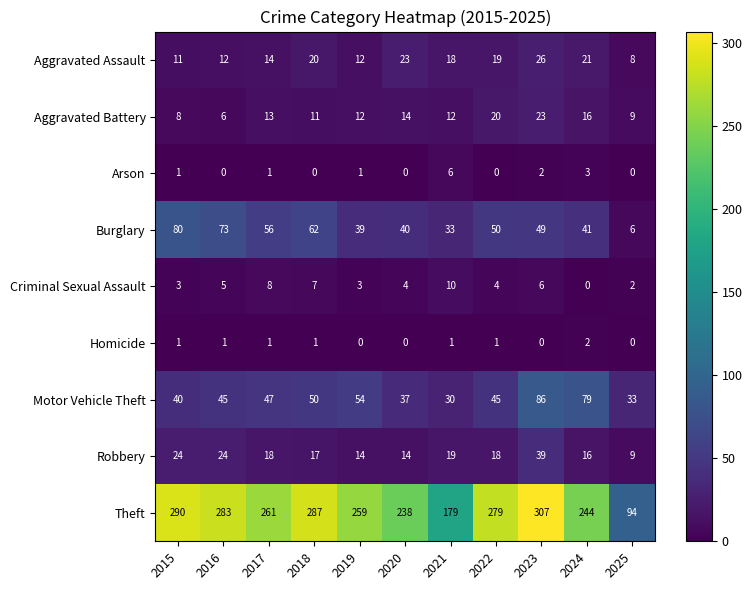

Rank the categories by Theft value from highest to lowest.

2023, 2015, 2018, 2016, 2022, 2017, 2019, 2024, 2020, 2021, 2025